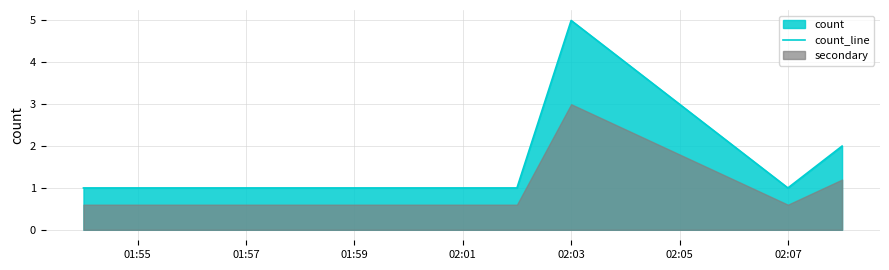

Which category has the highest value in the count_line series?

02:03